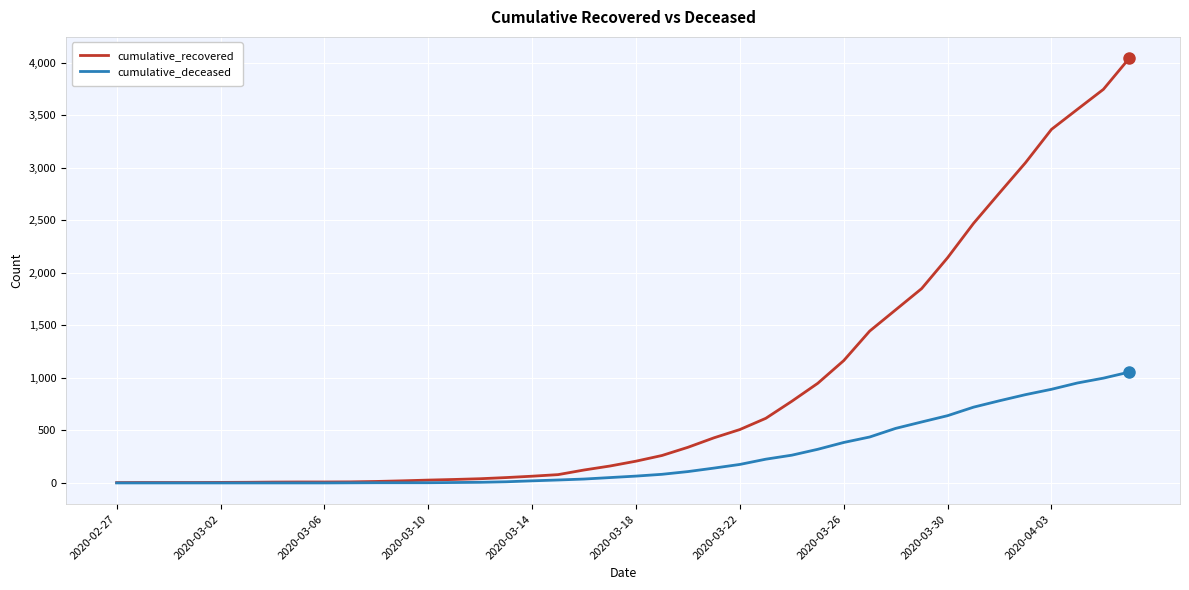

What is the sum of all cumulative_recovered values?

35989